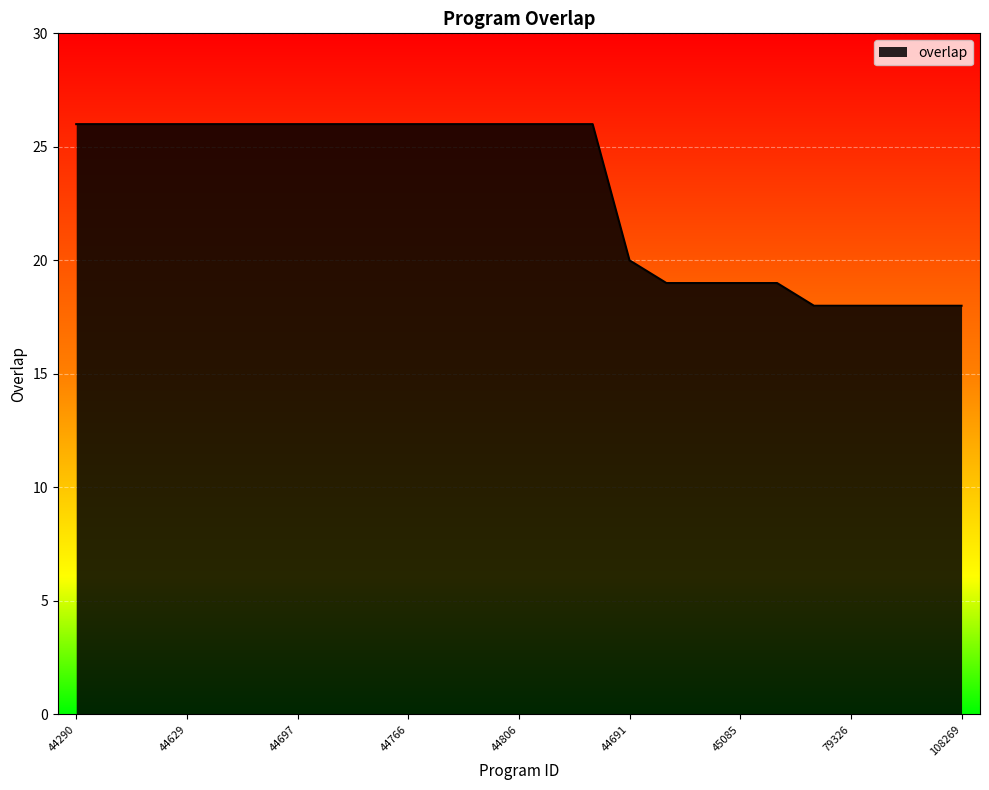

What is the difference between the maximum and minimum values?

8